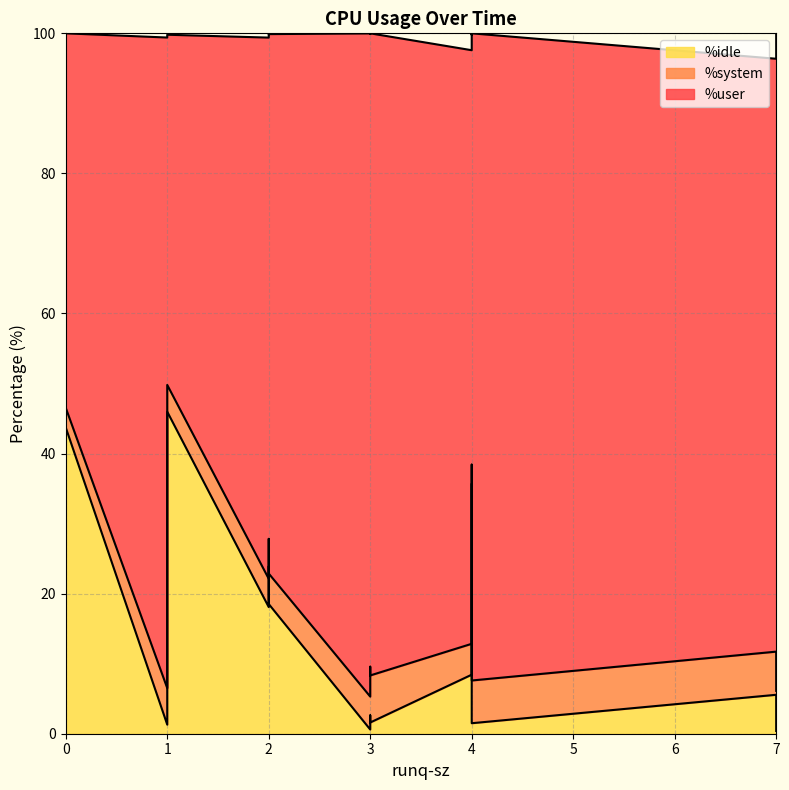

True or false: %idle and %user cross at least once.

False